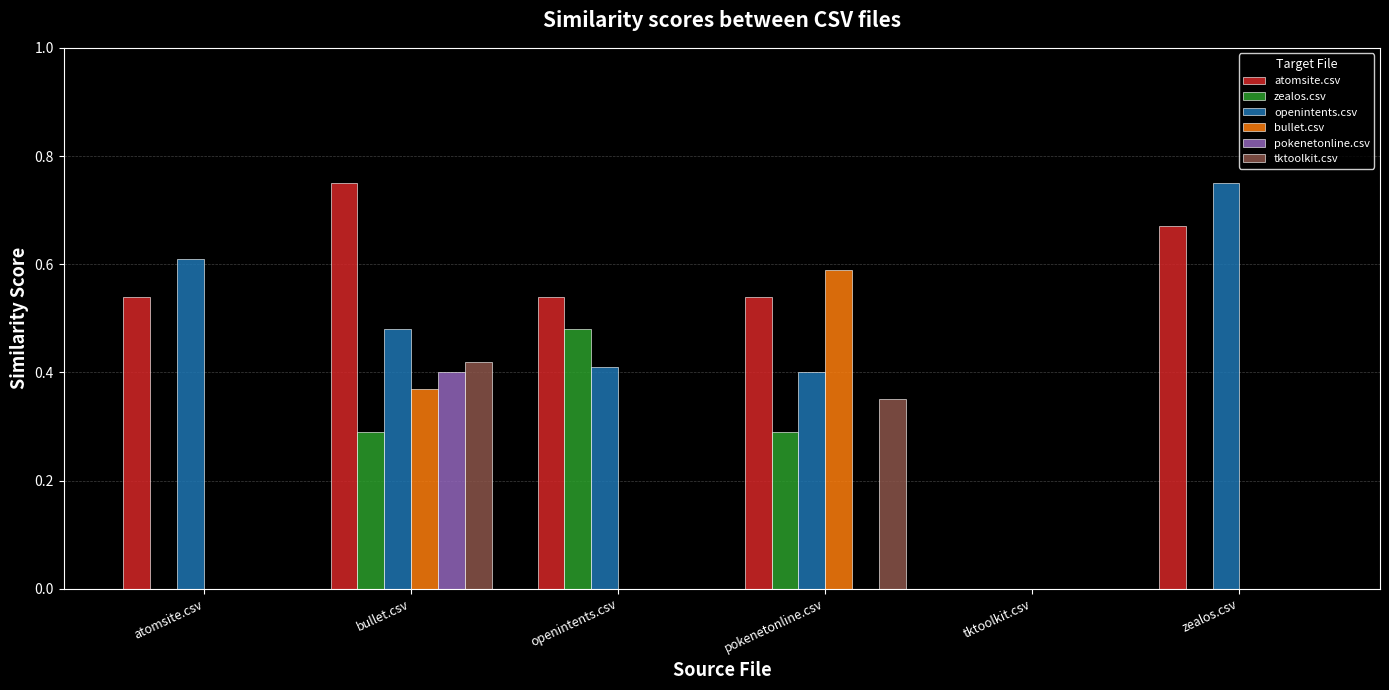

The value of tktoolkit.csv at tktoolkit.csv is 0.2. True or false?

False